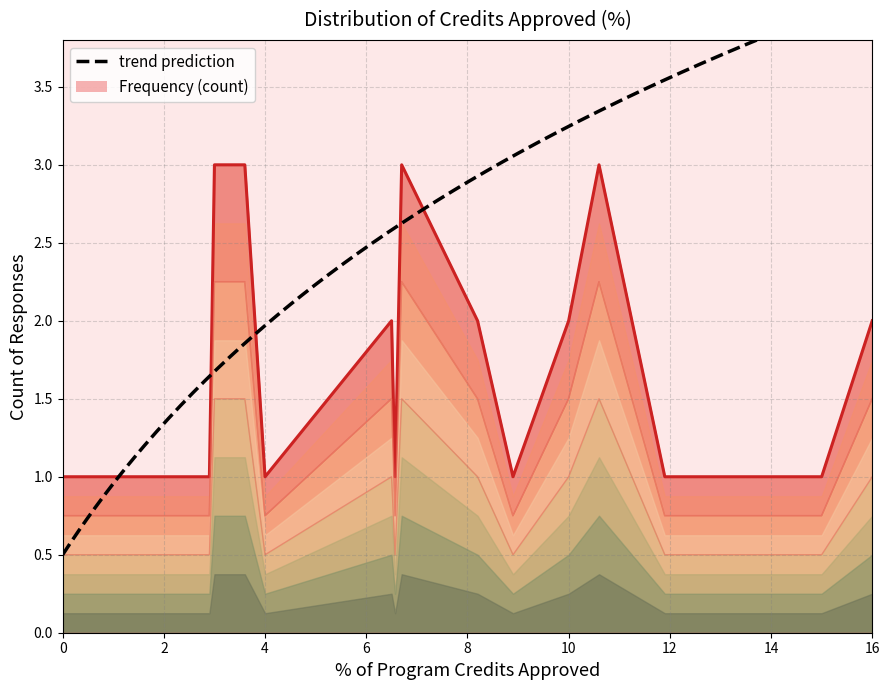

True or false: there are more than 1 points higher than both neighbors.

True